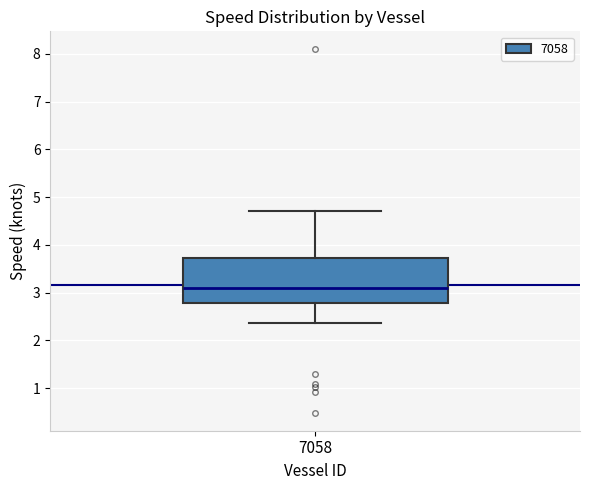

Where does the median line of the box at x = 7058 sit on the y-axis? The values are not printed on the chart, so give them approximately, as read against the axis.

3.1